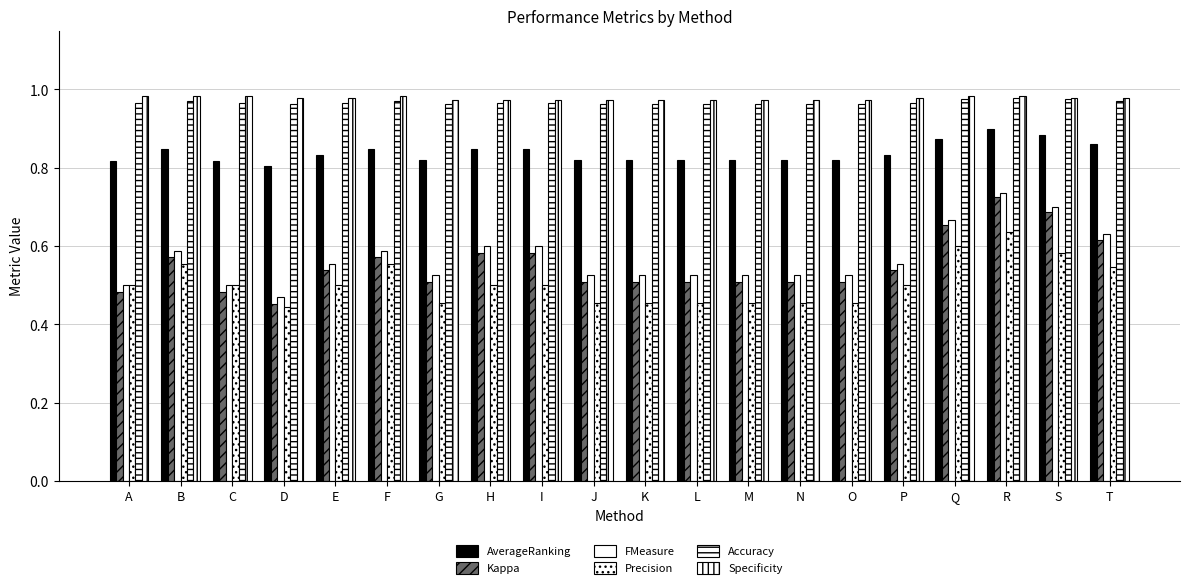

How many data points does each series have?

20